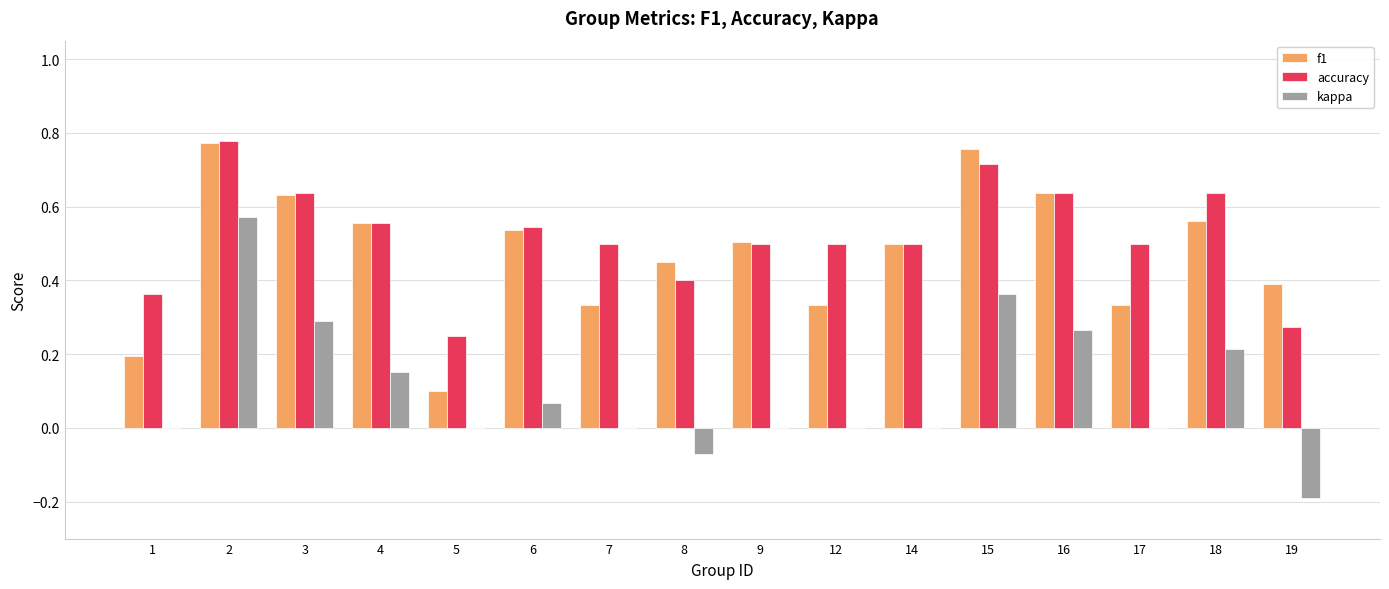

Between 5 and 12, which series saw the biggest shift?

accuracy